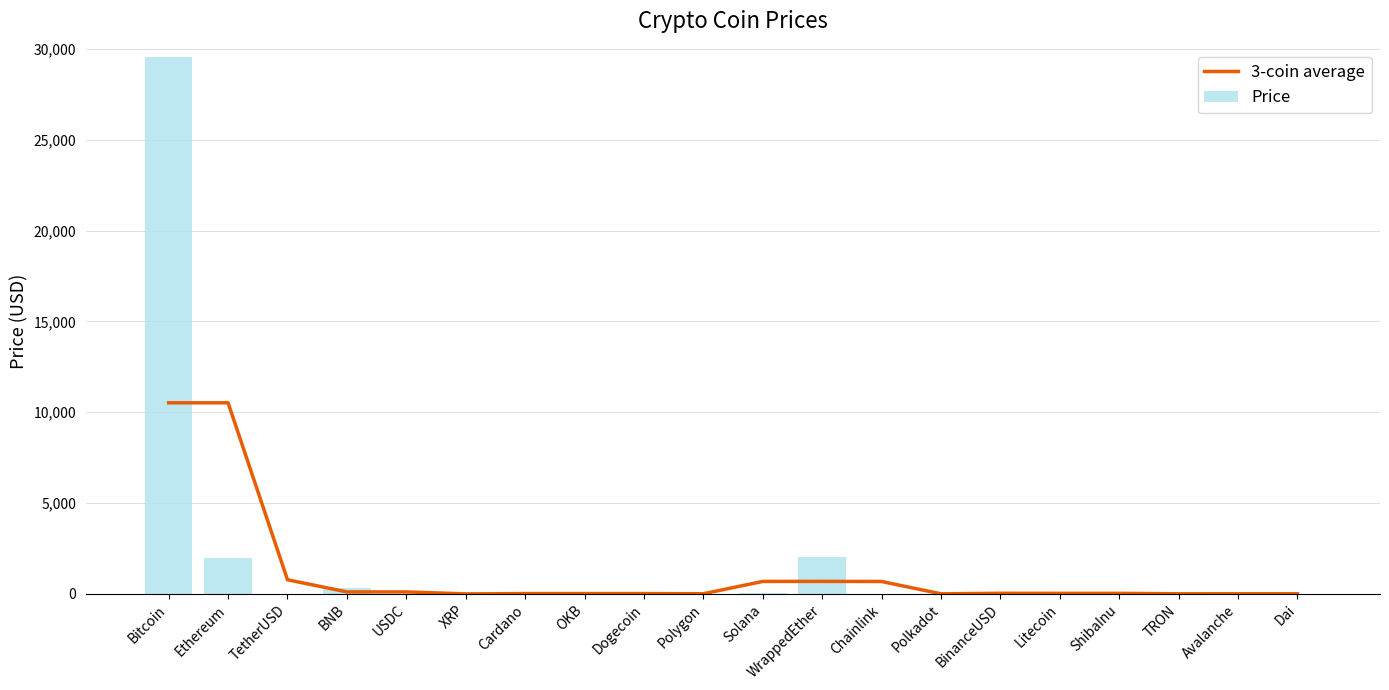

What position from the right is TRON?

3